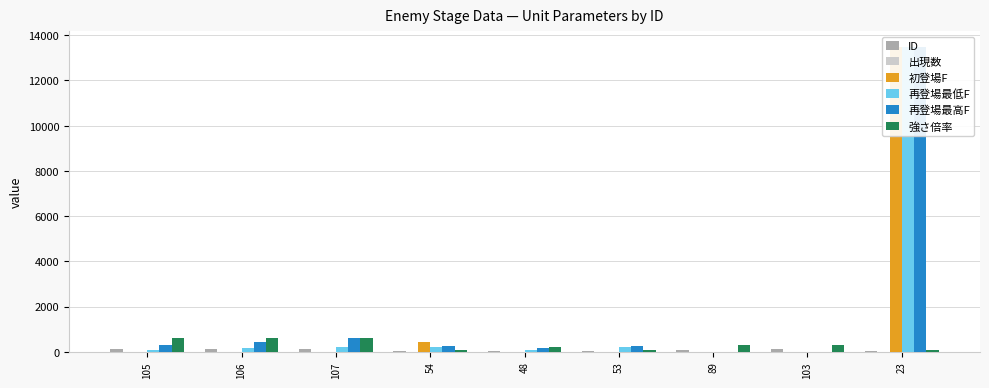

How many groups of bars are there?

9